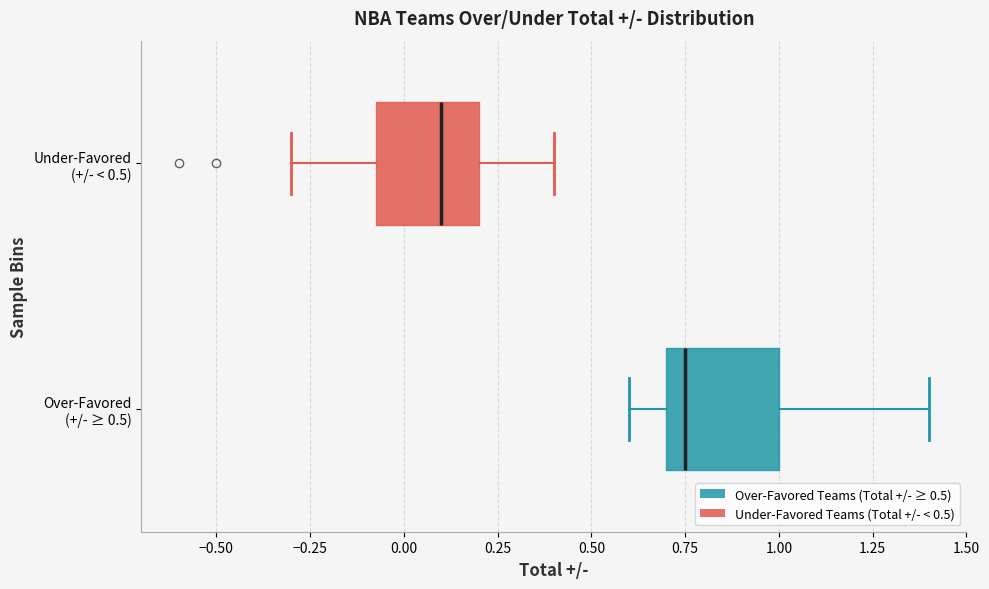

Where is the left edge of the box for Under-Favored (+/- < 0.5) on the x-axis? The values are not printed on the chart, so give them approximately, as read against the axis.

-0.05